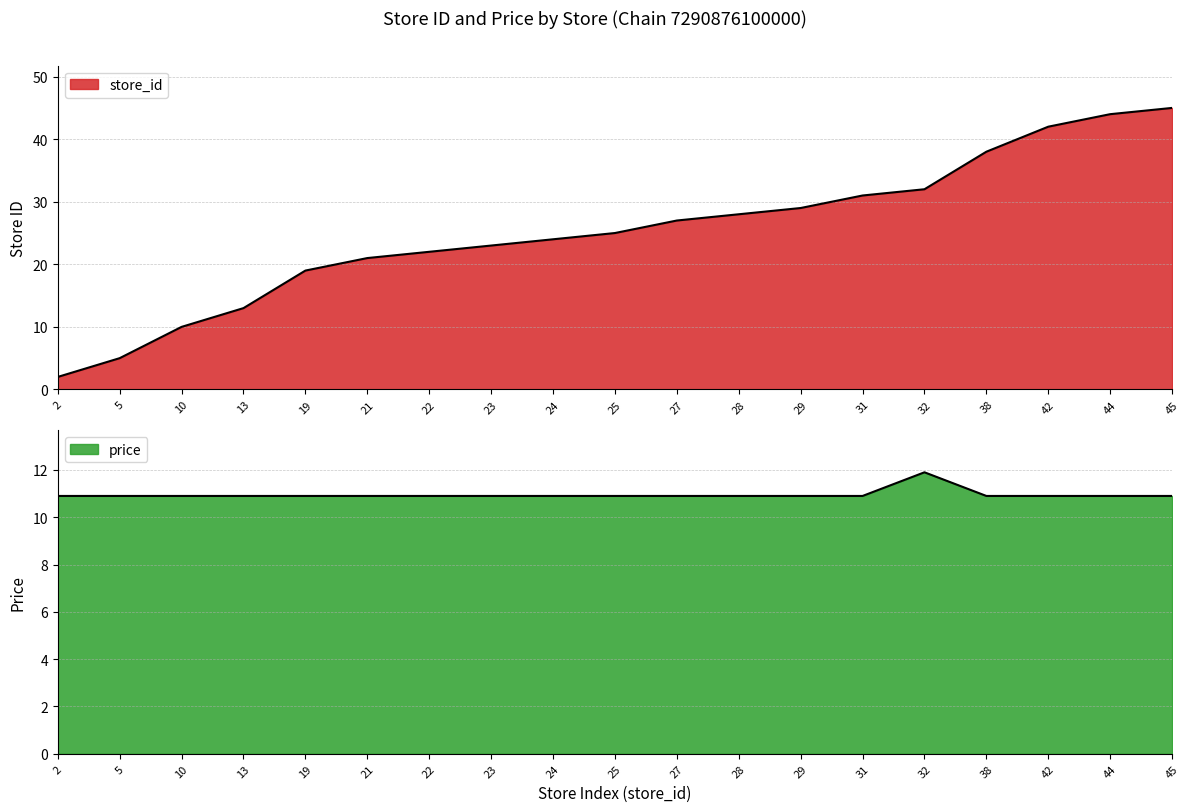

What is the sum of the store_id values at 19 and 32?

51.0